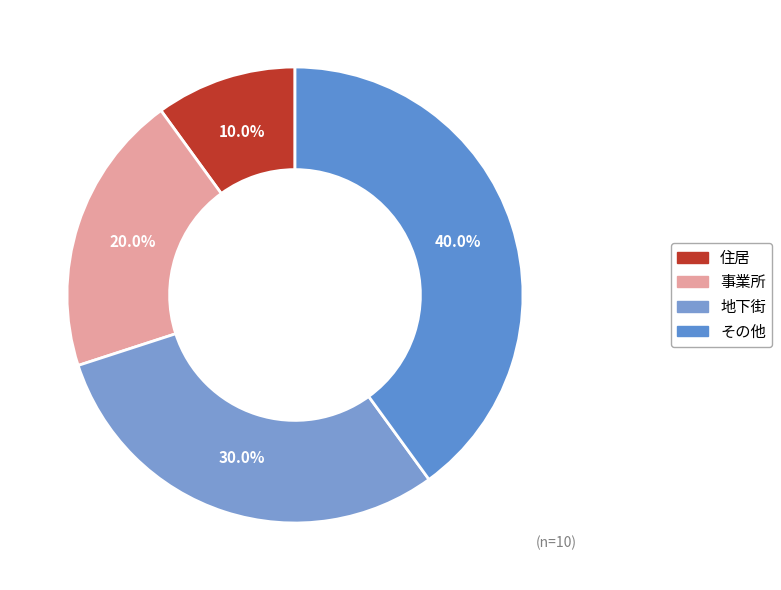

How many slices are in this pie chart?

4